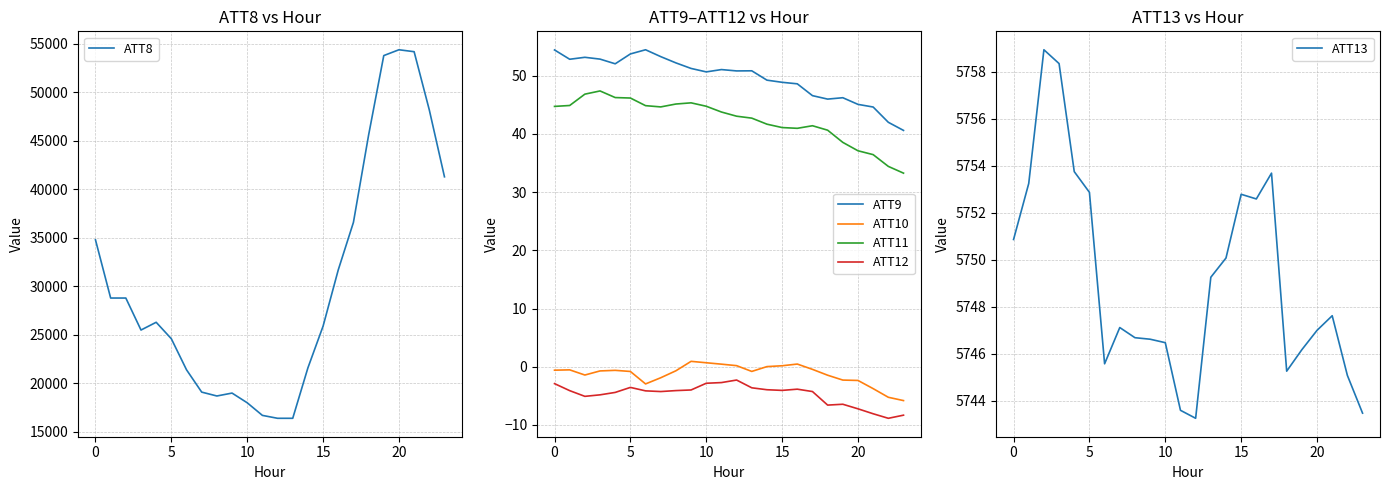

What is the lowest value of the ATT12 series?

-8.9